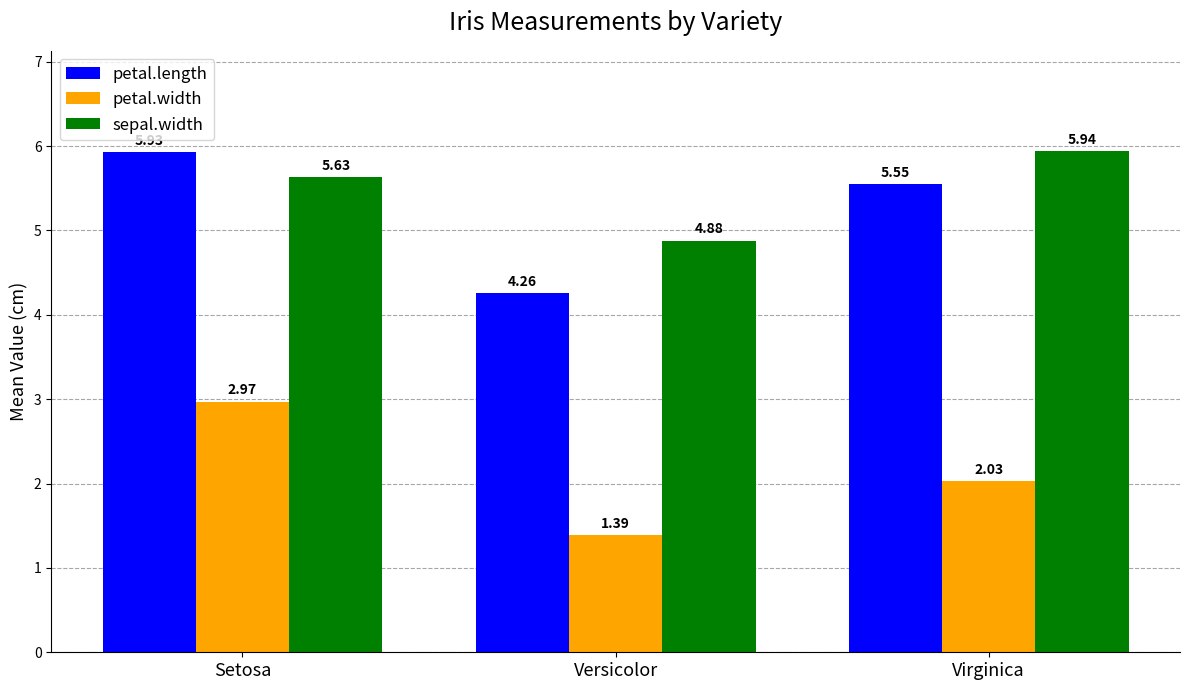

What is the sum of the petal.length values at Virginica and Setosa?

11.5